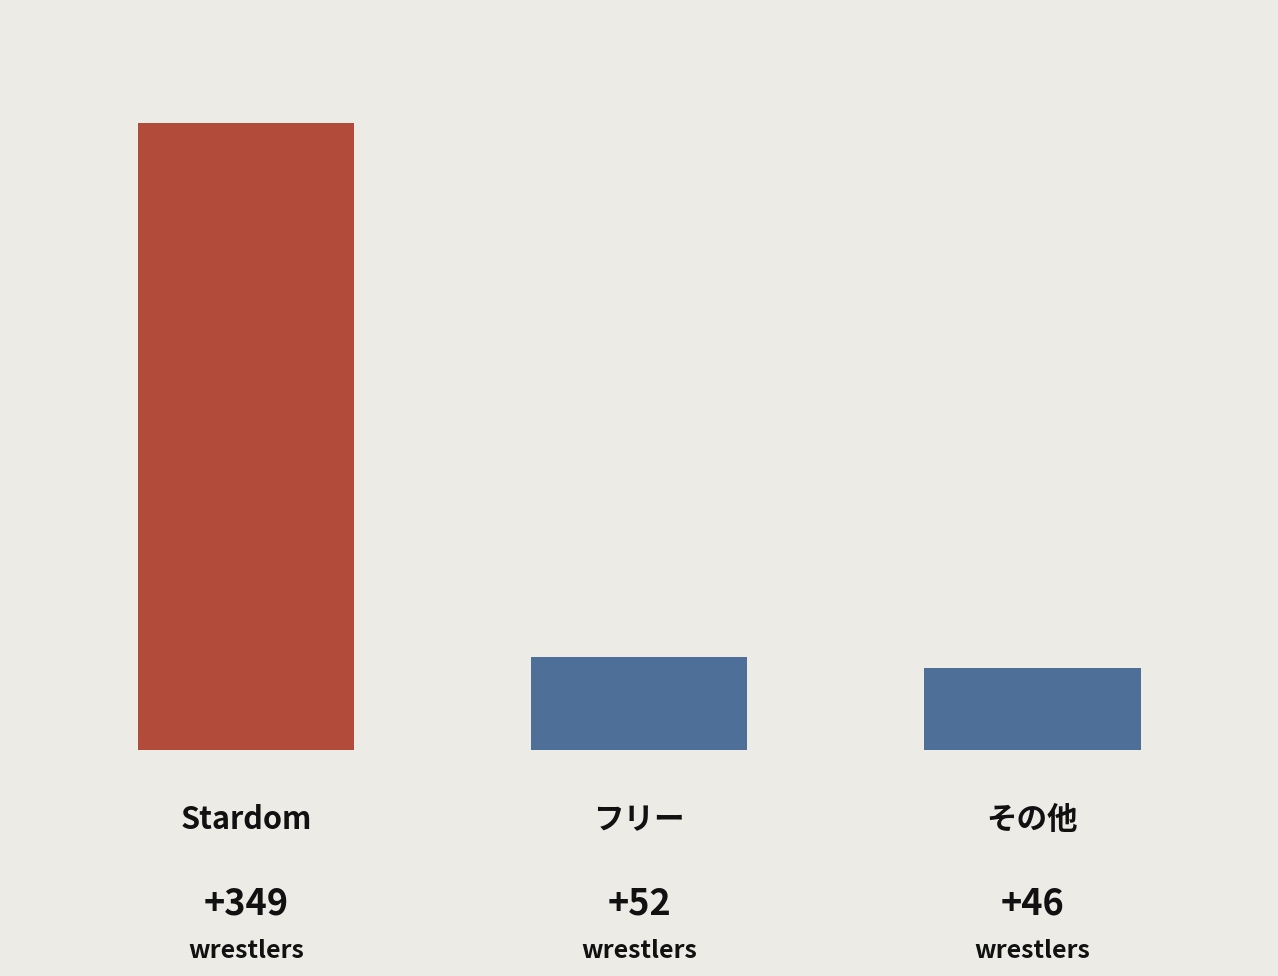

What is the smallest value displayed?

46